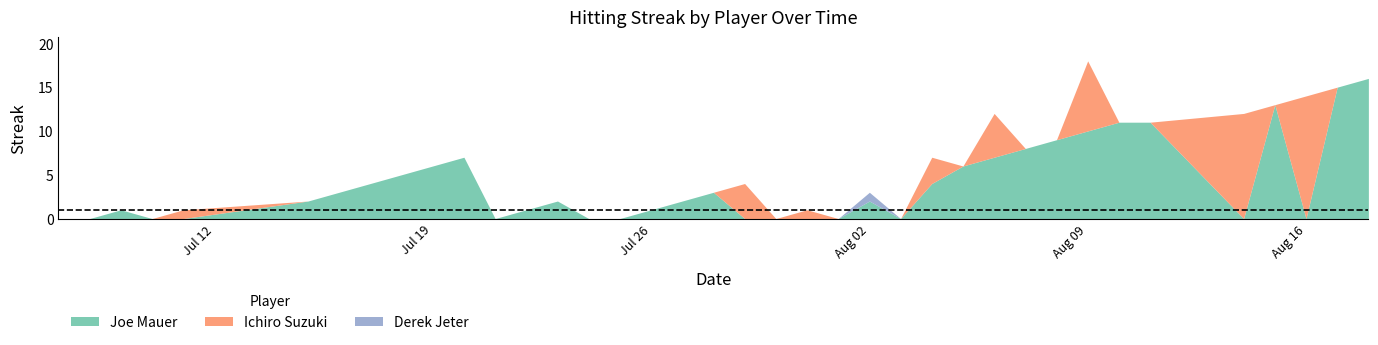

How many series are shown in this chart?

3